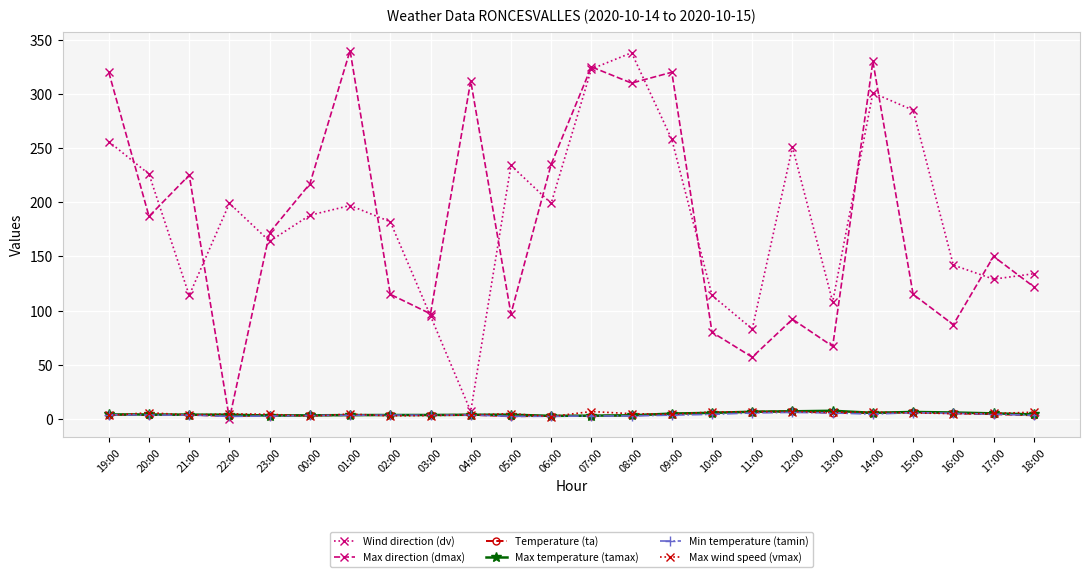

What is the lowest value of the Temperature (ta) series?

2.4